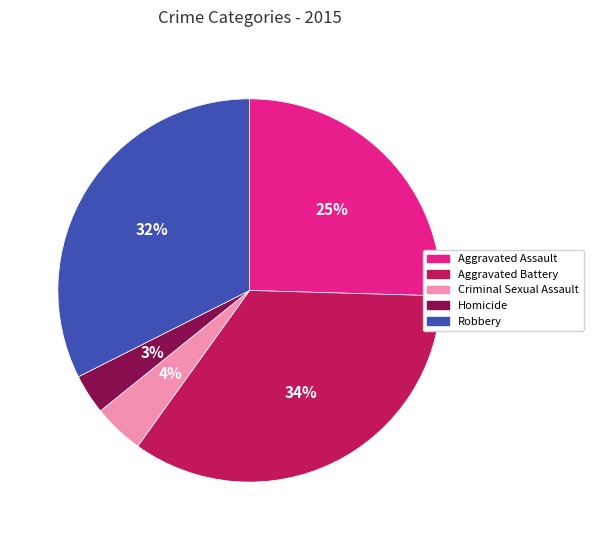

Is Aggravated Battery the majority of the pie?

No